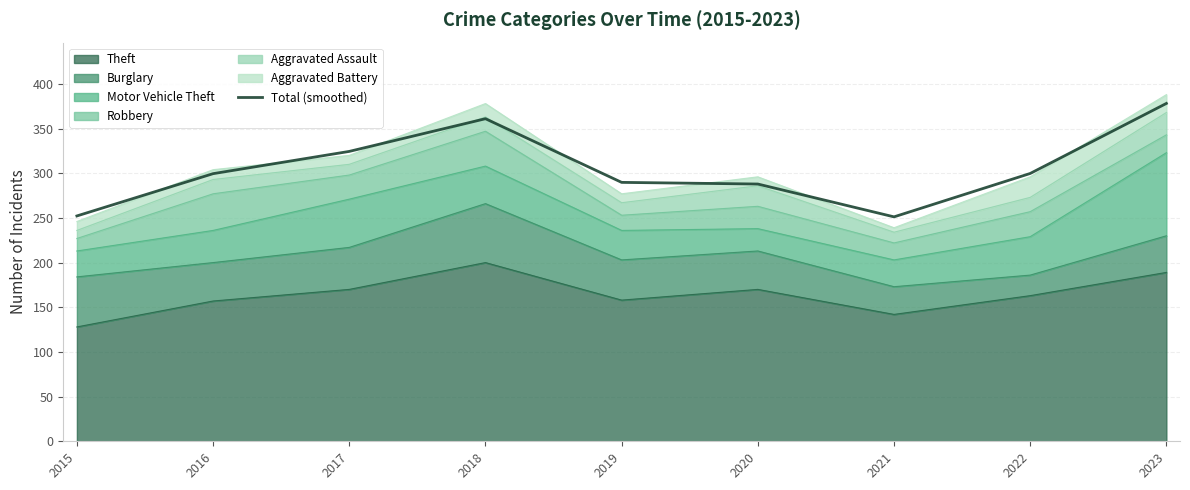

List the labels in order of value, largest first.

2023, 2018, 2017, 2022, 2016, 2019, 2020, 2015, 2021